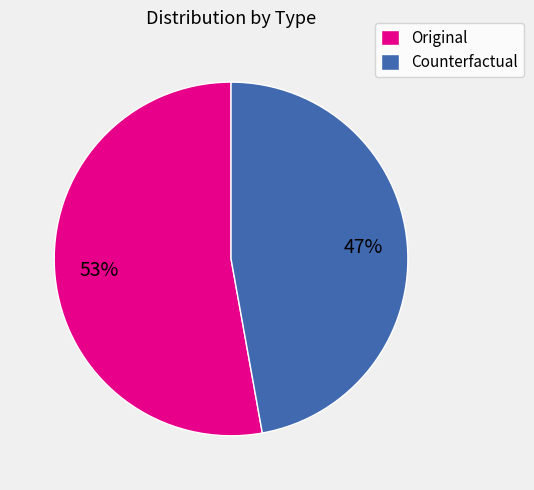

The Original slice represents 53% of the pie. True or false?

True